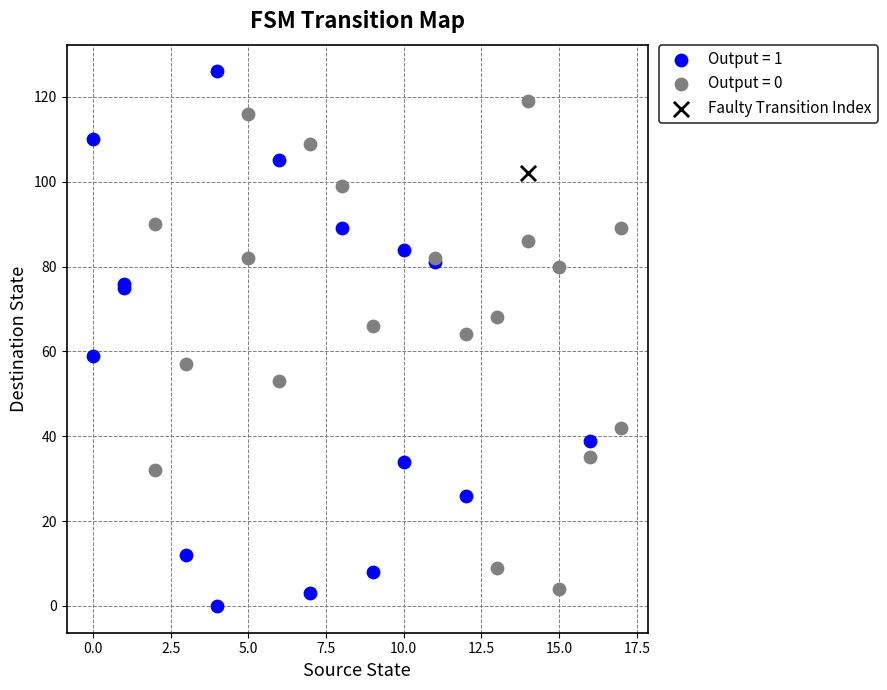

What are all the series names shown in the legend?

Output = 1, Output = 0, Faulty Transition Index